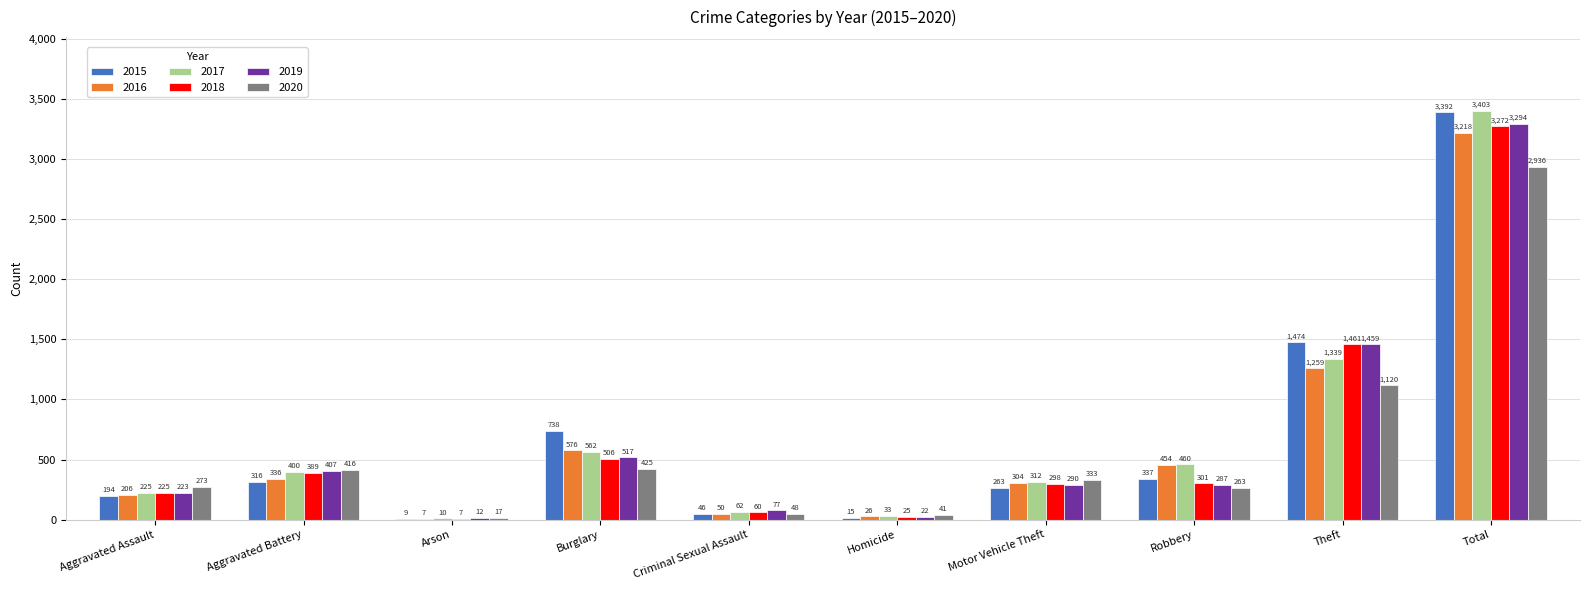

The value of 2017 at Motor Vehicle Theft is 312. True or false?

True